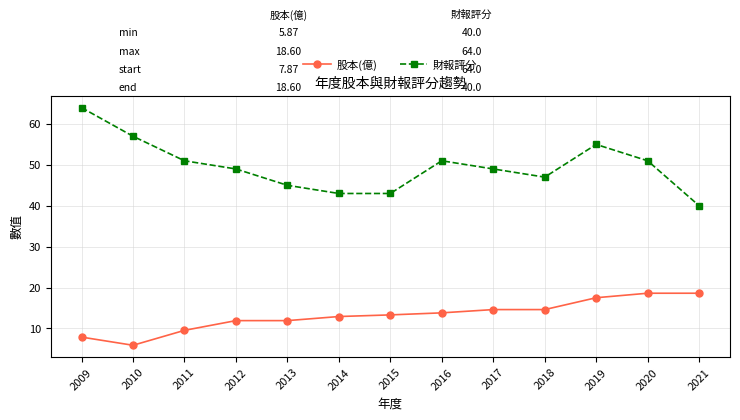

What is the sum of all 股本(億) values?

171.0